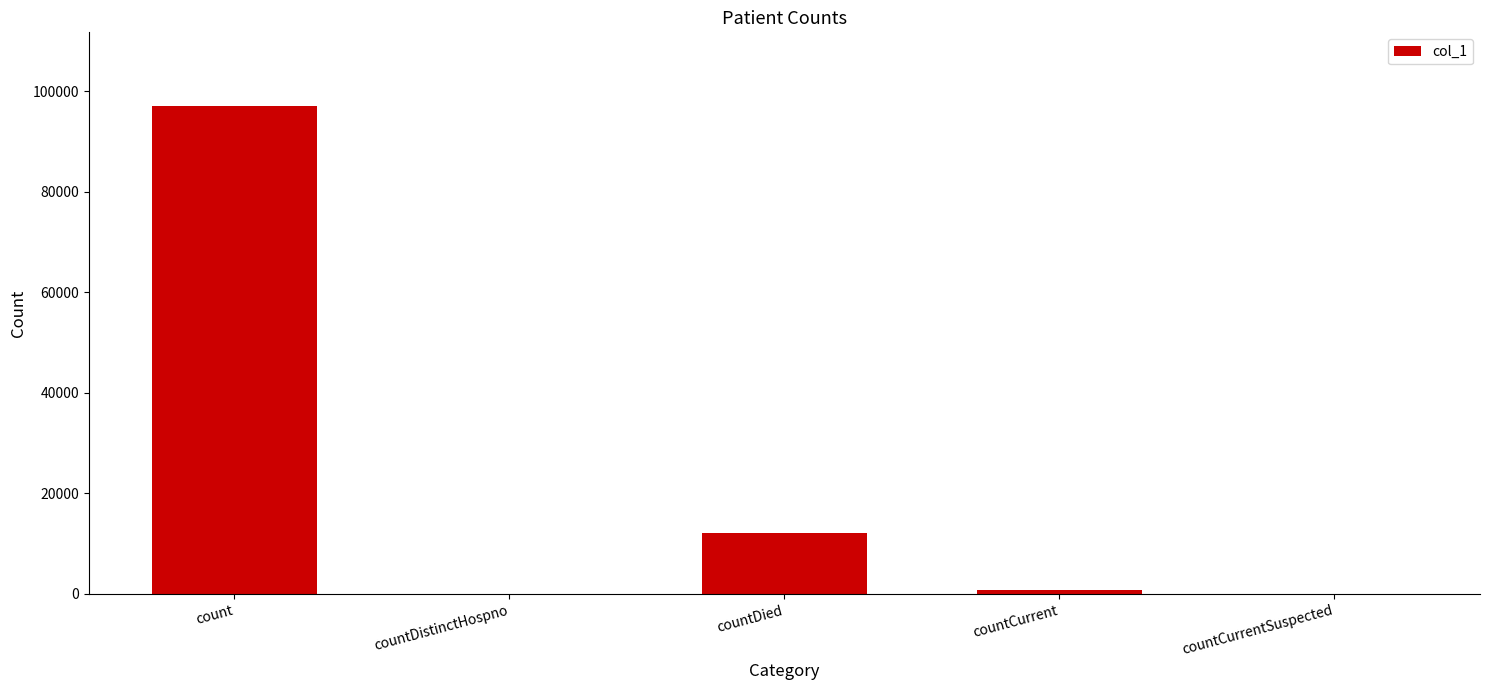

What is the greatest value displayed?

97148